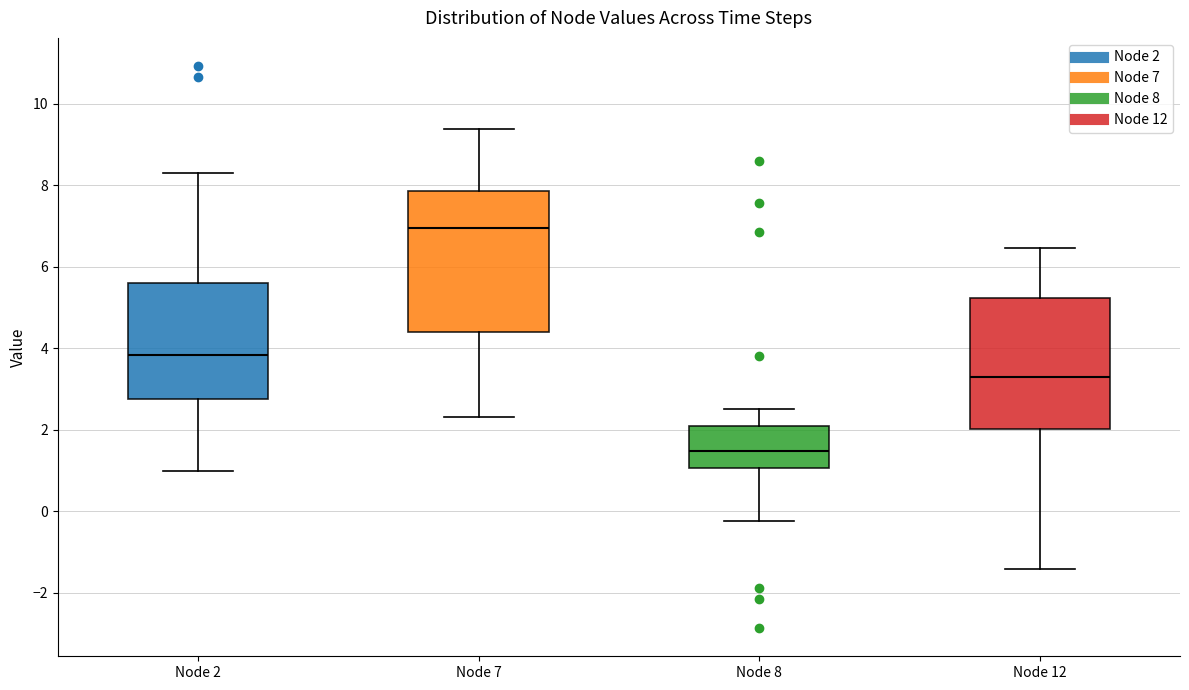

Which box's median line is the highest?

Node 7